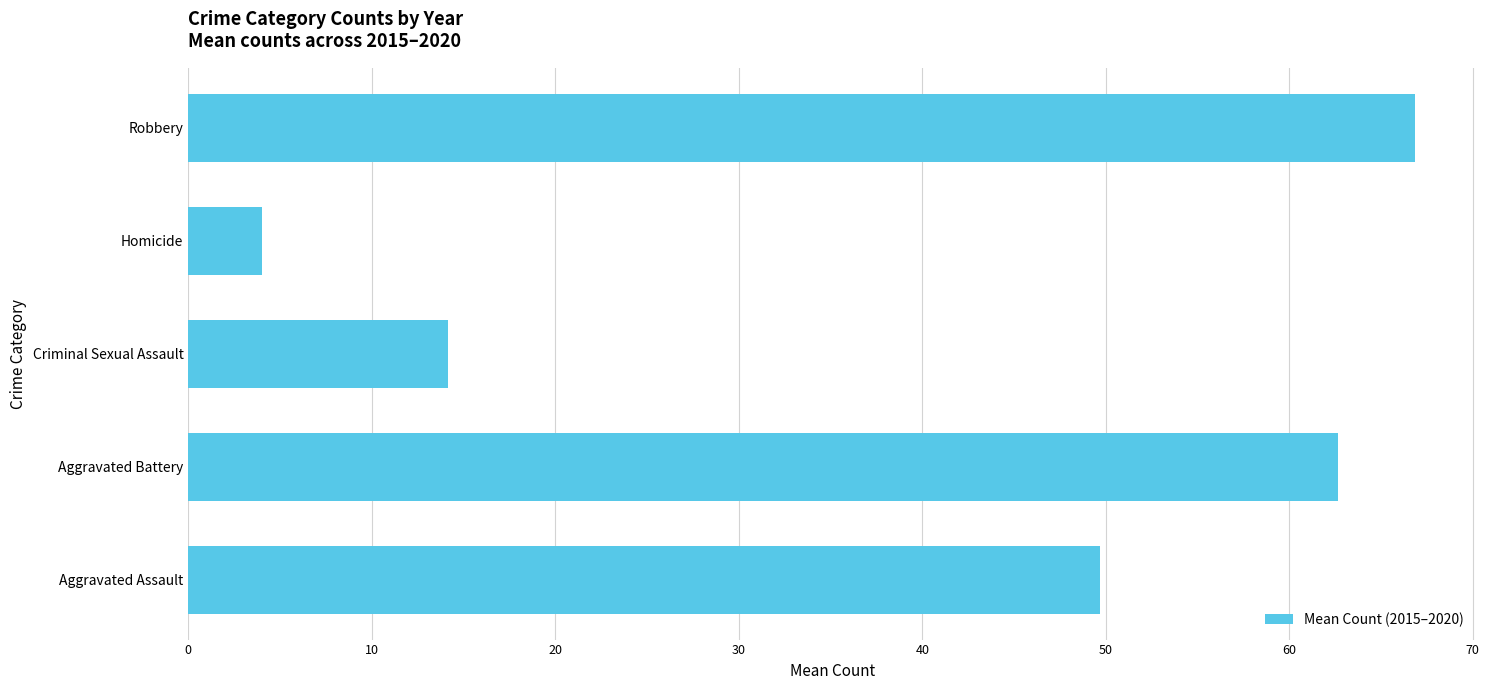

Which has a higher value, Criminal Sexual Assault or Robbery?

Robbery